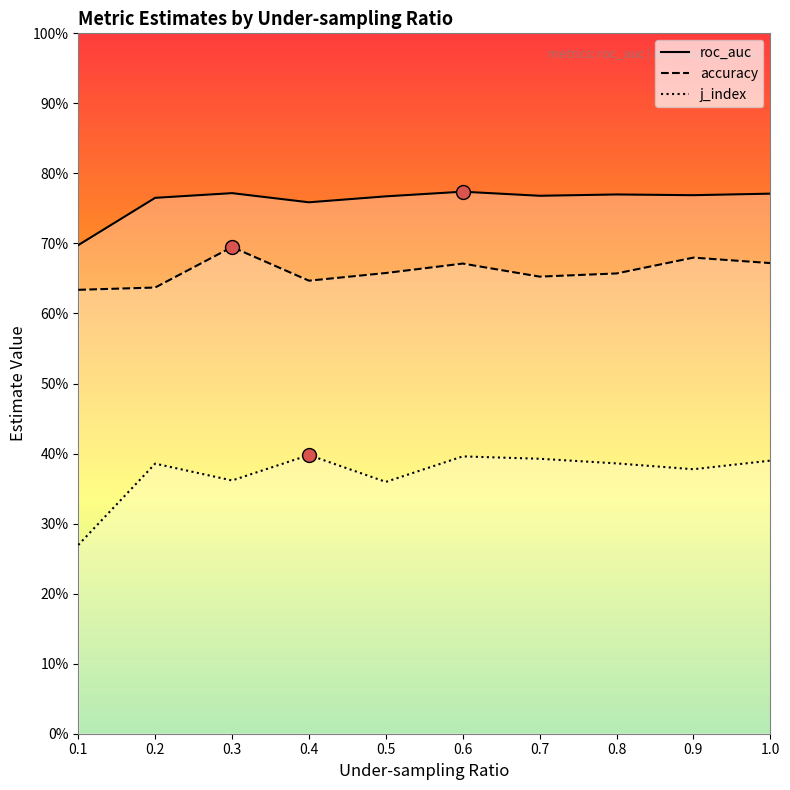

True or false: accuracy and j_index cross at least once.

False